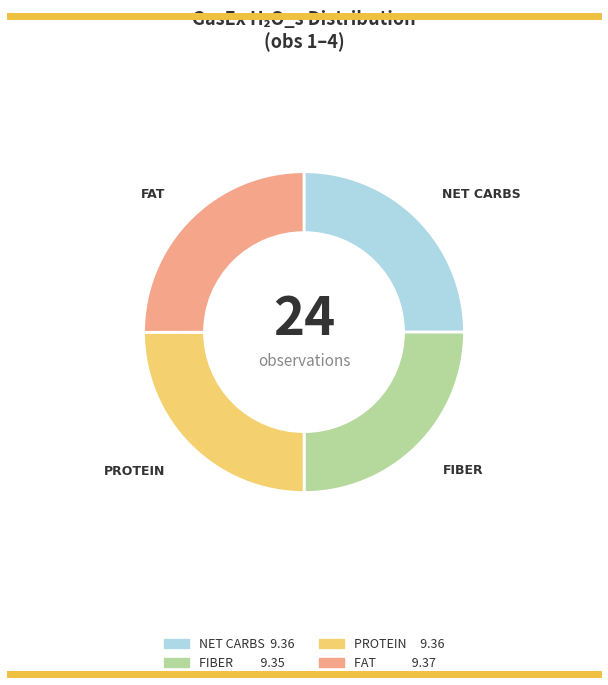

Does any single category account for the majority?

No